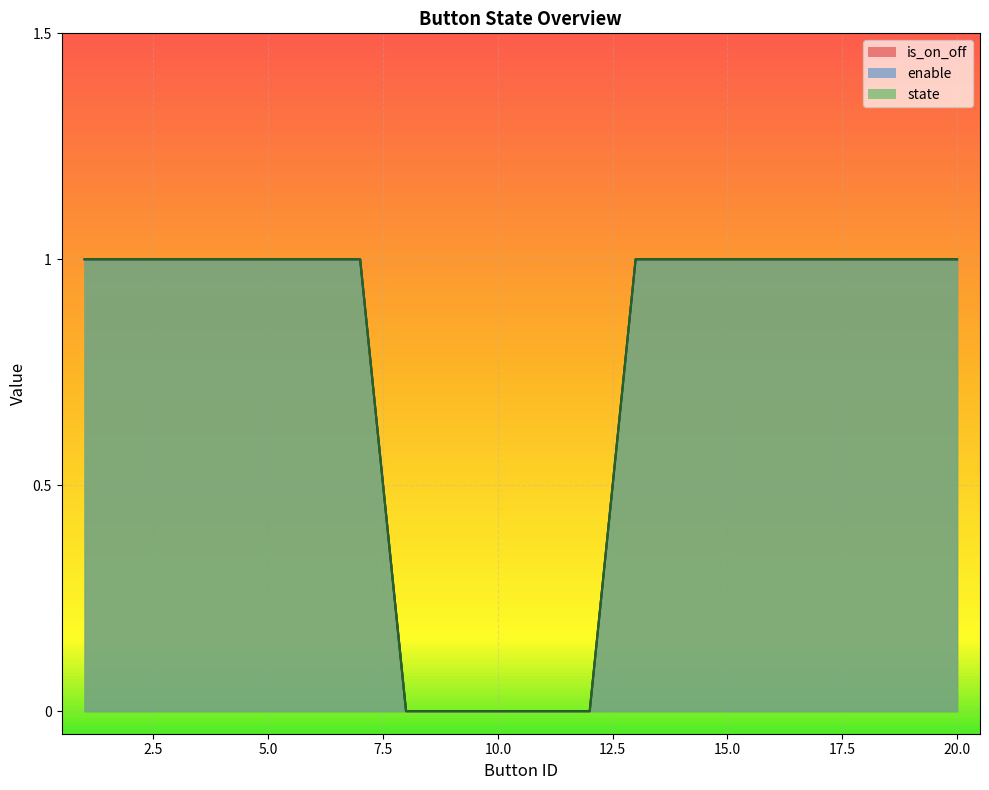

What is the sum of all enable values?

15